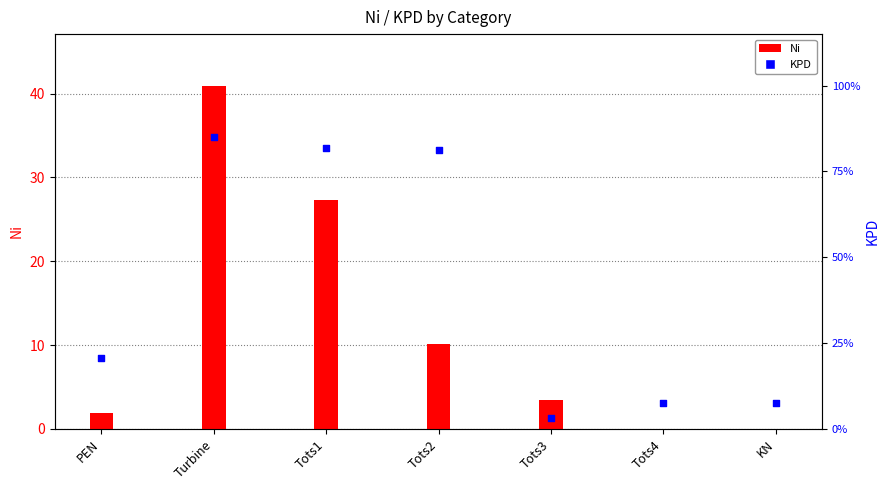

What is the total value across all series at Tots1?

28.2